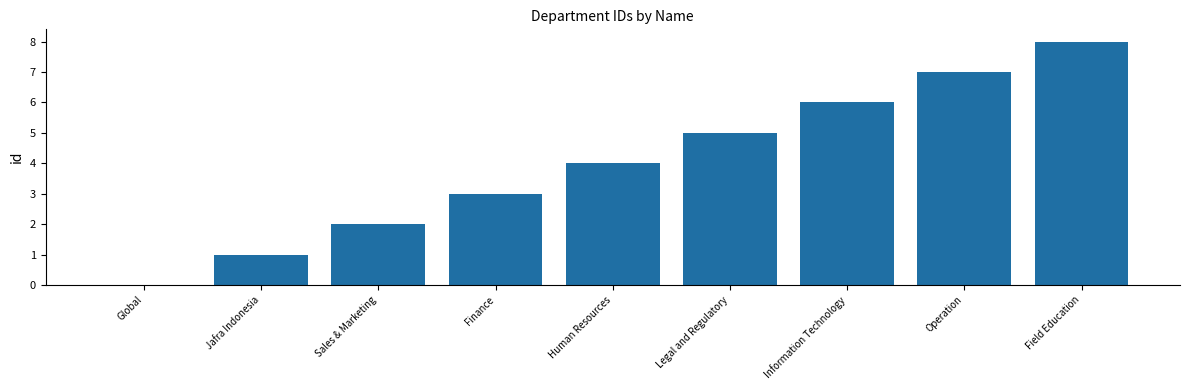

True or false: the data shows 9 at Legal and Regulatory.

False